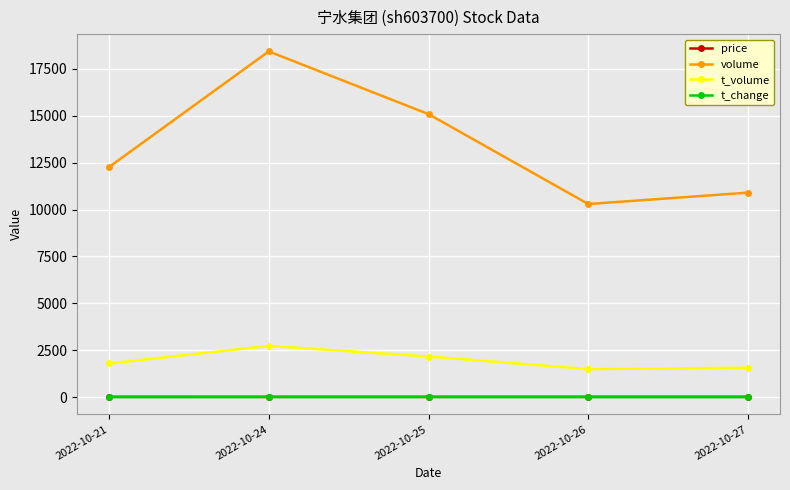

What is the sum of the volume values at 2022-10-21 and 2022-10-26?

22555.0